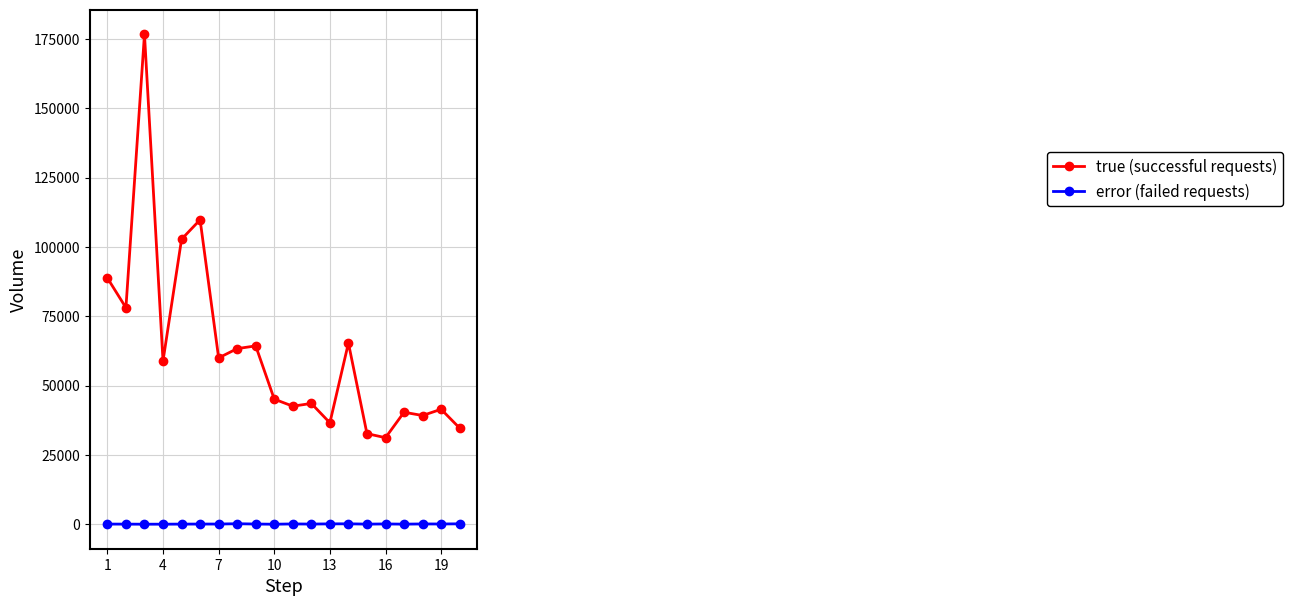

True or false: true (successful requests) has more than 2 interior local peaks.

True